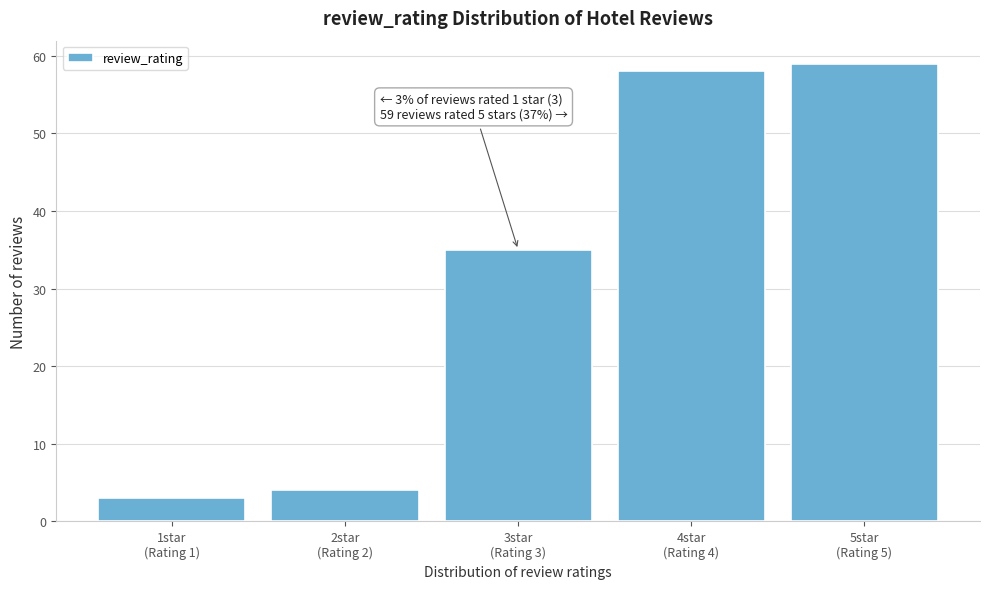

Reading left to right, what are all the values shown in this chart?

3	4	35	58	59